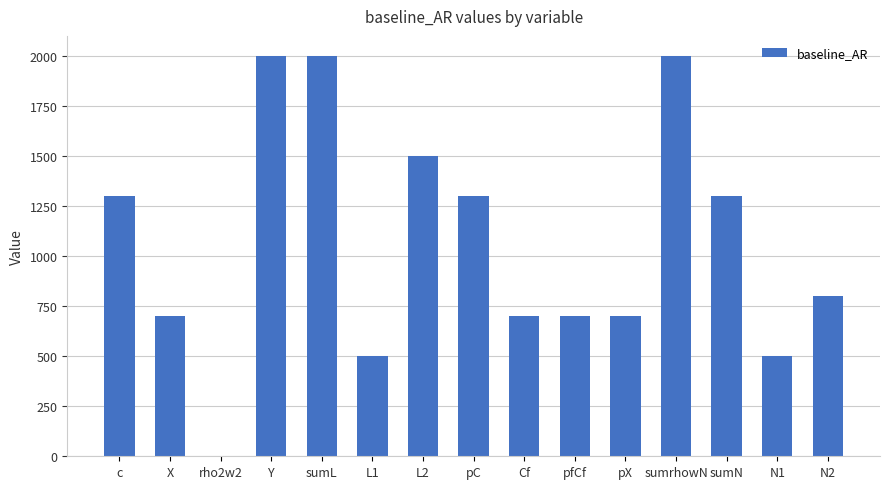

At which label does the data first exceed 800?

c